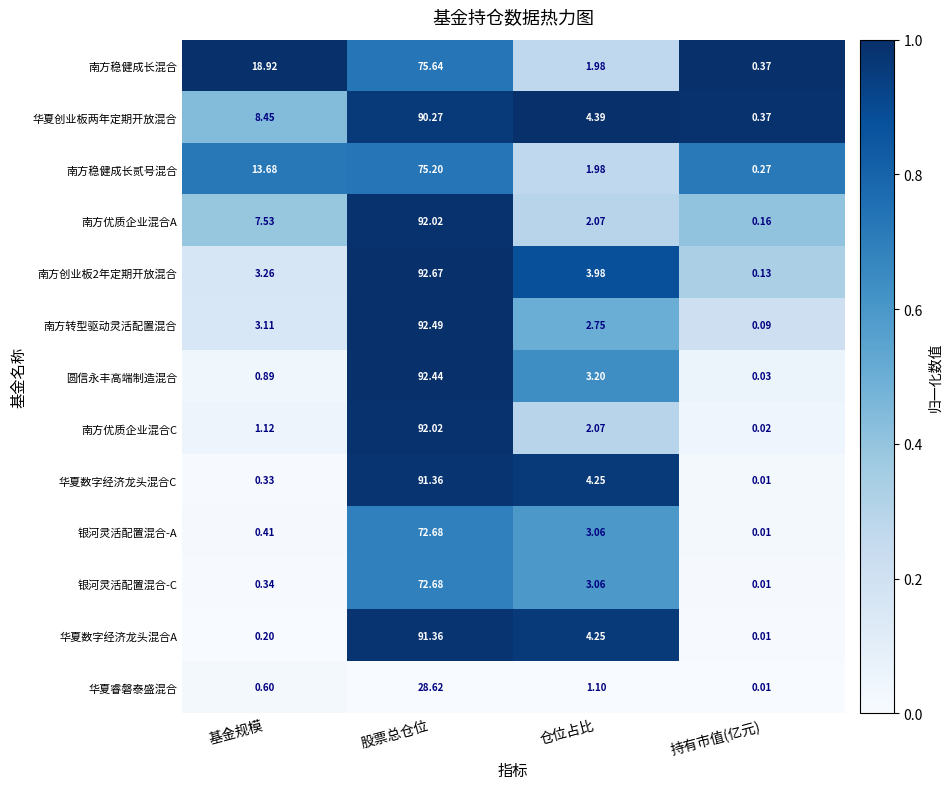

Is the value of 南方创业板2年定期开放混合 at 仓位占比 greater than the value of 华夏睿磐泰盛混合 at 持有市值(亿元)?

Yes